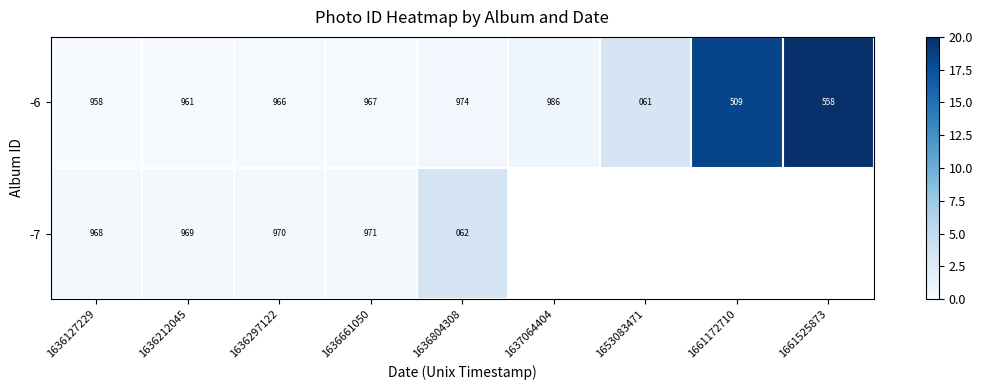

What value does the -6 series have at 1637064404, to the nearest 50?

1000